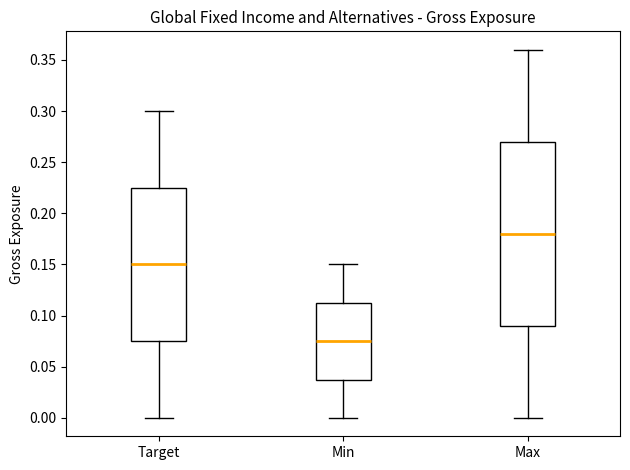

Where does the lower whisker of the box for Min end on the y-axis? The values are not printed on the chart, so give them approximately, as read against the axis.

0.000